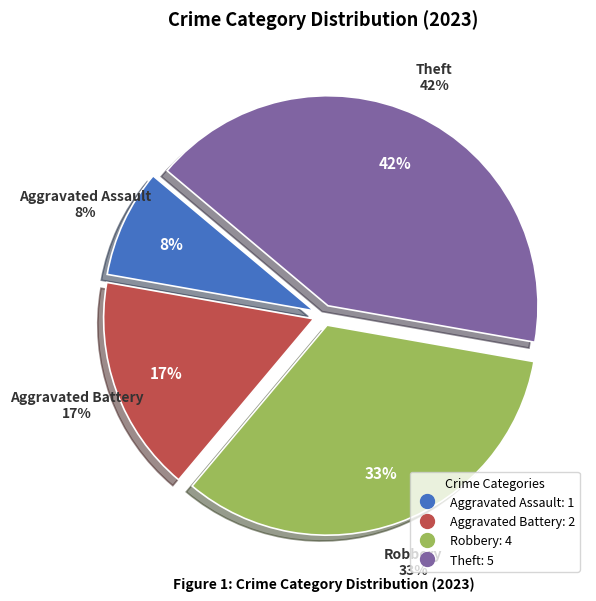

Approximately how many times larger is the value at Theft compared to Aggravated Assault?

5.0